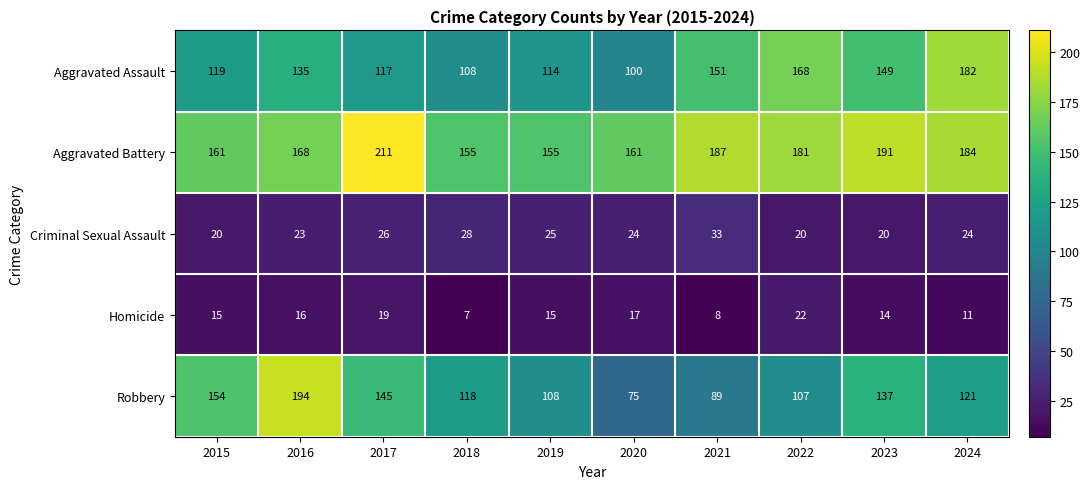

The Robbery series shows 131 at 2021. True or false?

False